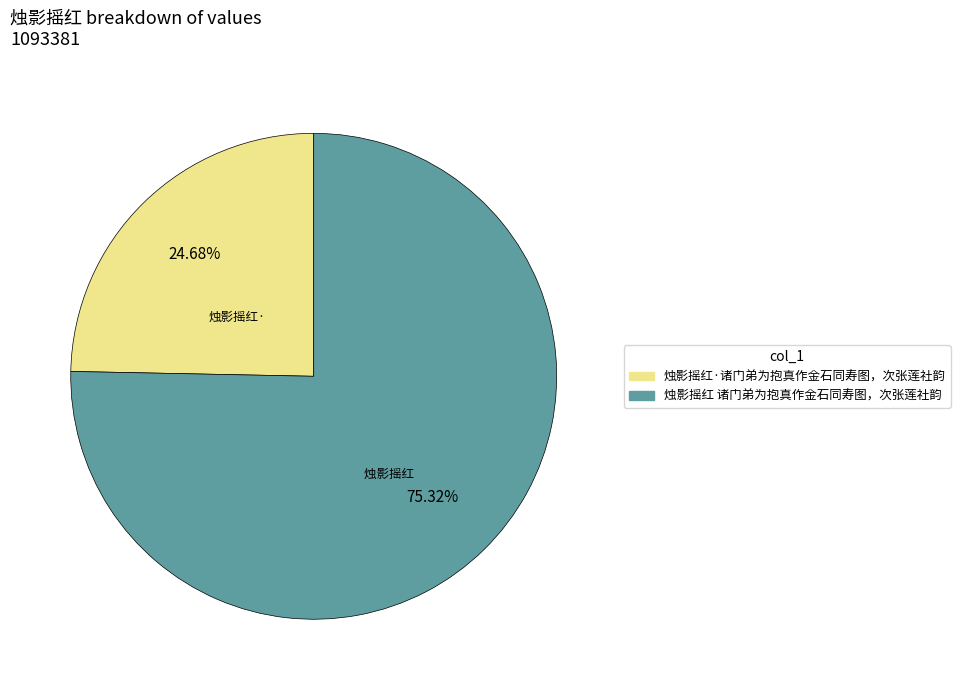

To the nearest percent, what percentage of the pie is 烛影摇红·诸门弟为抱真作金石同寿图，次张莲社韵?

25%